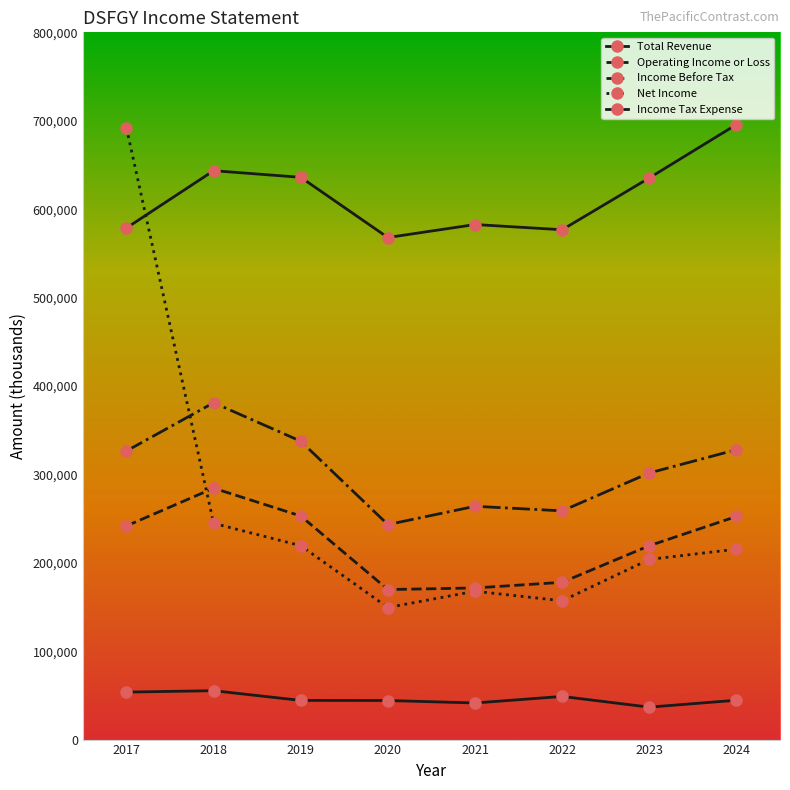

At 2021, list the series in order from smallest to largest.

Income Tax Expense, Net Income, Operating Income or Loss, Income Before Tax, Total Revenue